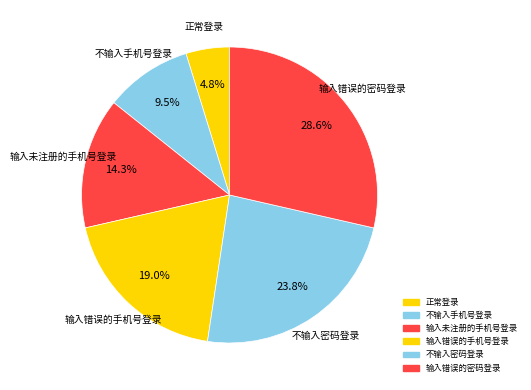

Between 不输入密码登录 and 不输入手机号登录, which is larger?

不输入密码登录